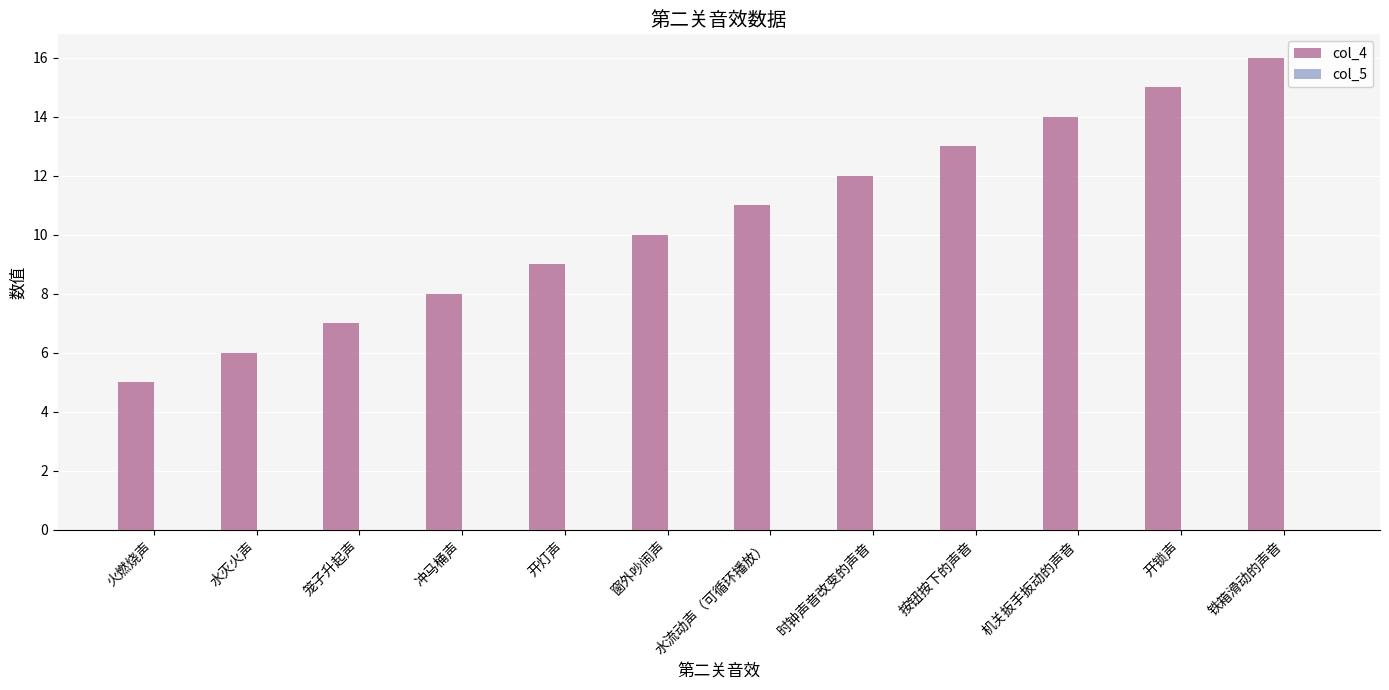

What position from the right is 机关扳手扳动的声音?

3